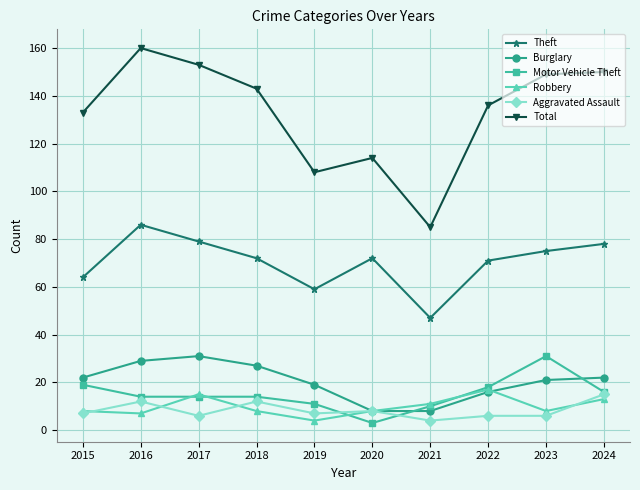

True or false: Theft and Robbery cross at least once.

False